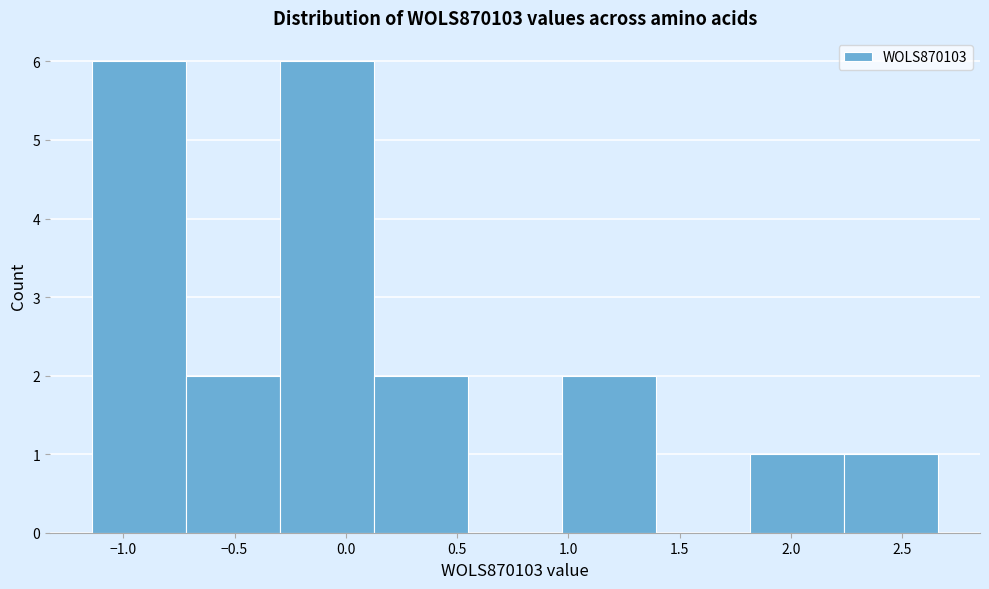

What is the height of the bar covering -1.15 to -0.70 on the x-axis? Neither the bar edges nor the heights are printed on the chart, so give them approximately, as read against the axes.

6